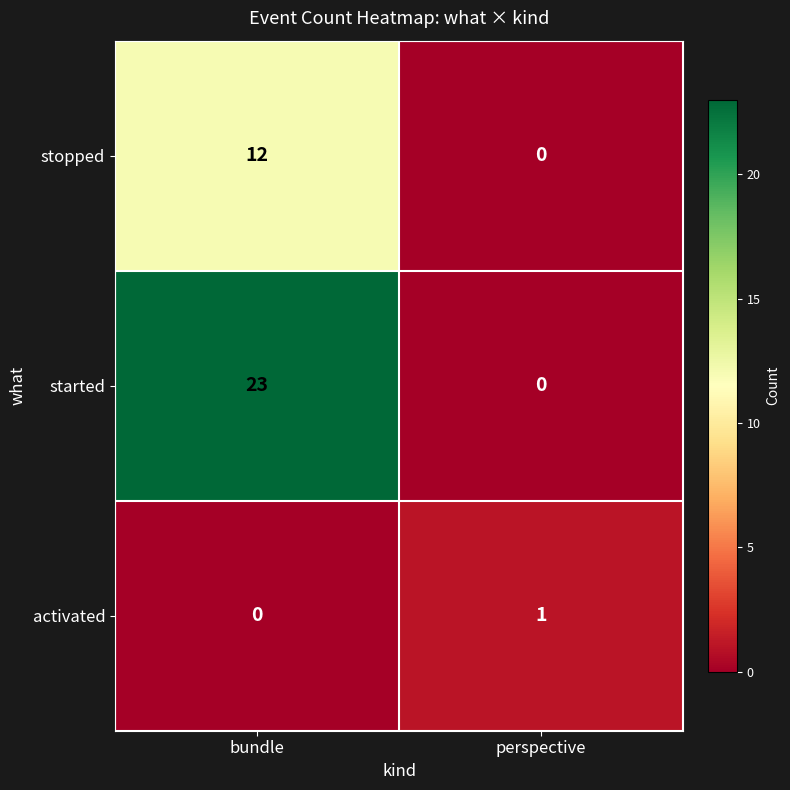

List the series in order of their peak value, highest first.

started, stopped, activated